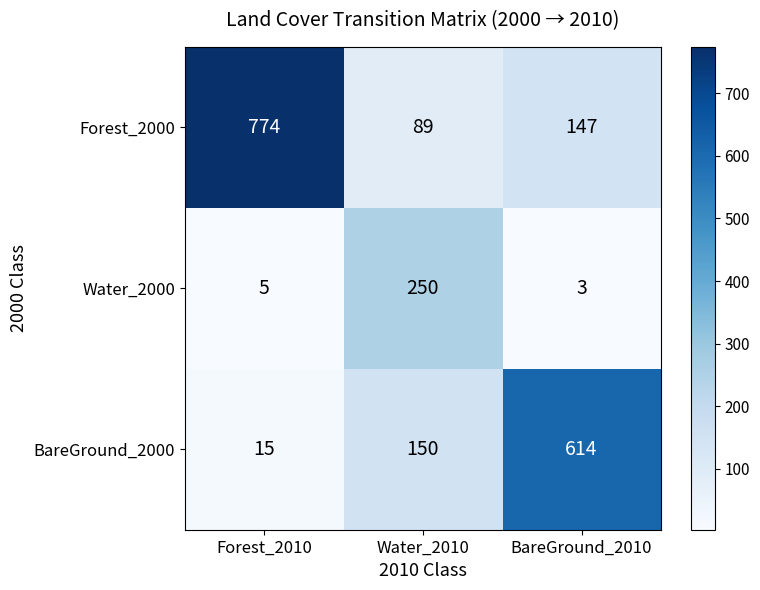

What is the difference between the BareGround_2000 values at BareGround_2010 and Forest_2010?

599